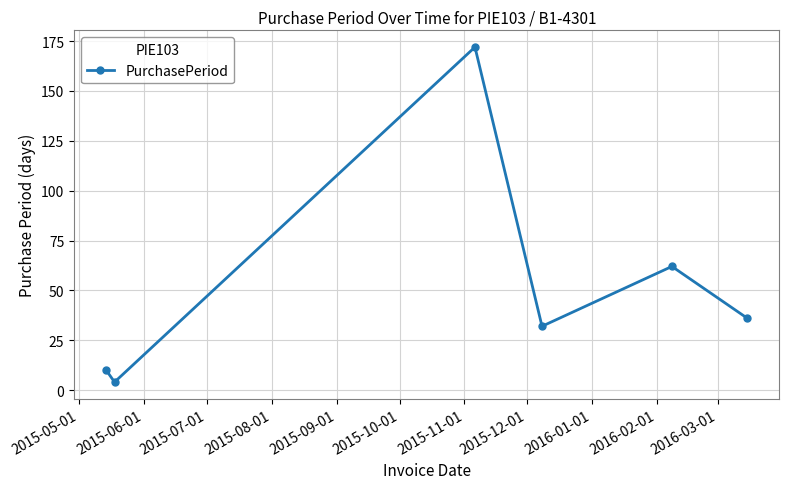

What is the average value?

53